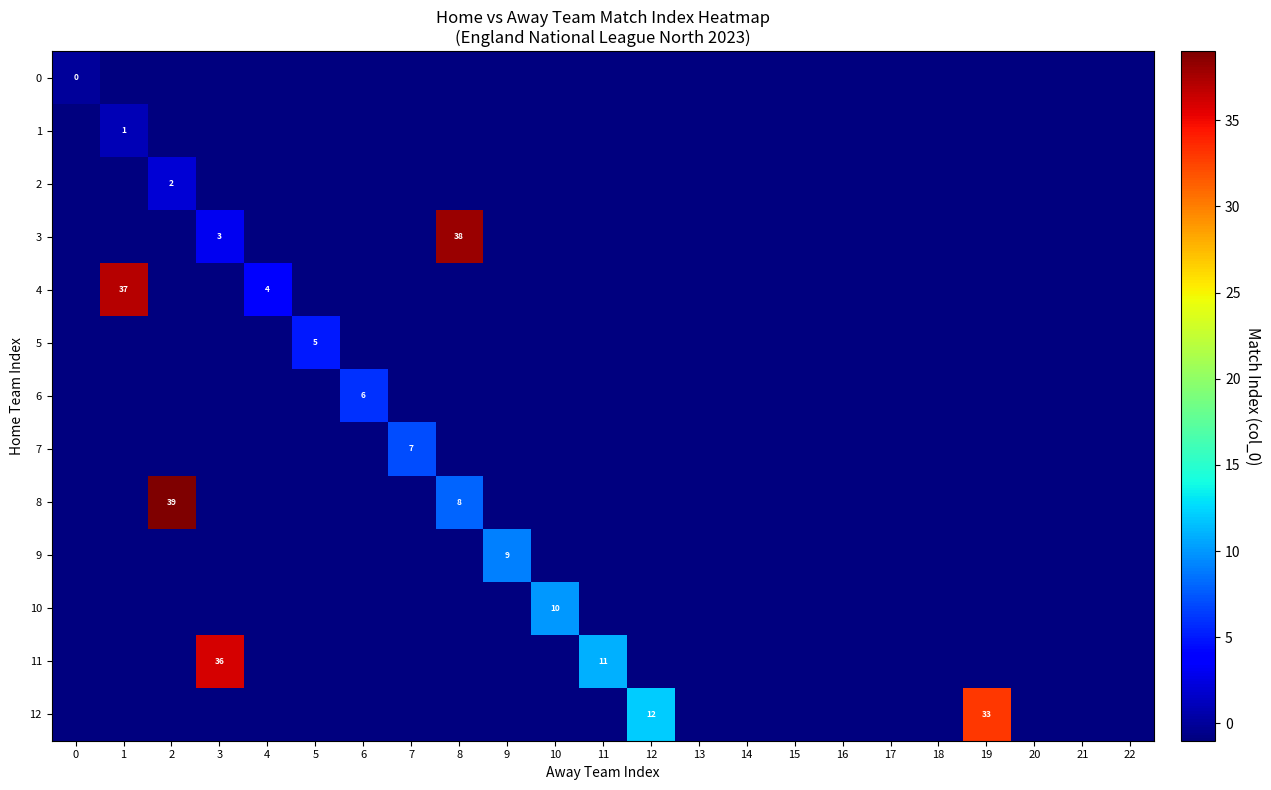

The 1 series shows 1 at 1. True or false?

True